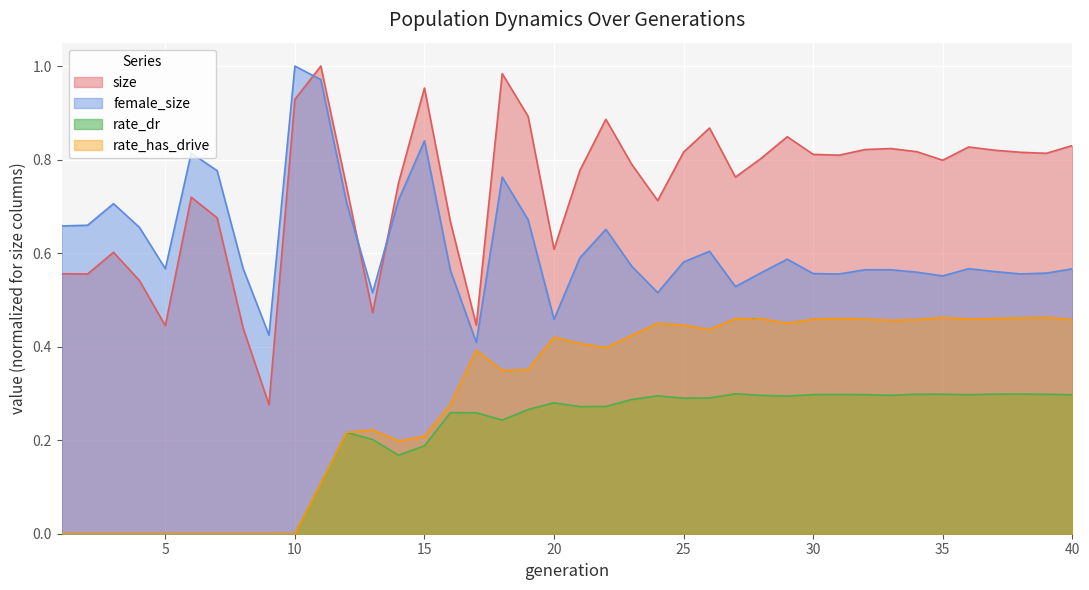

True or false: size and rate_has_drive intersect in this chart.

False